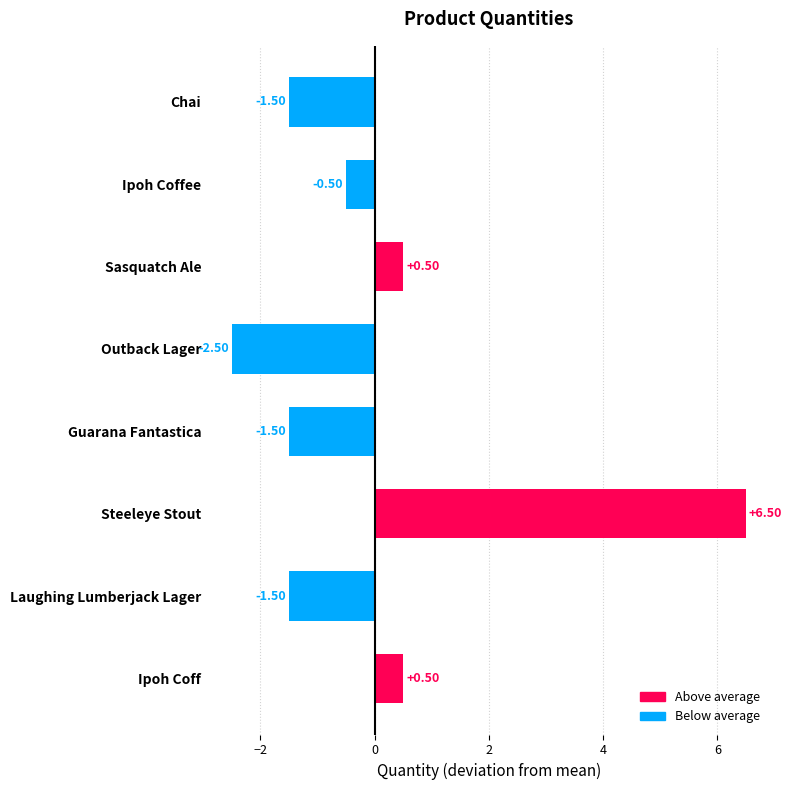

Which has a higher value, Outback Lager or Ipoh Coff?

Ipoh Coff